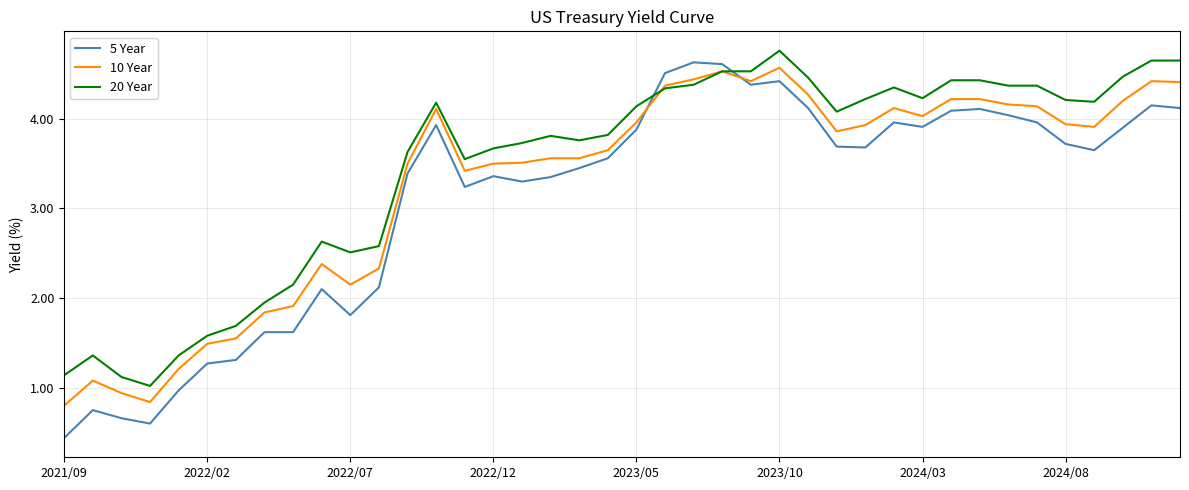

What is the minimum value shown in the chart?

0.4